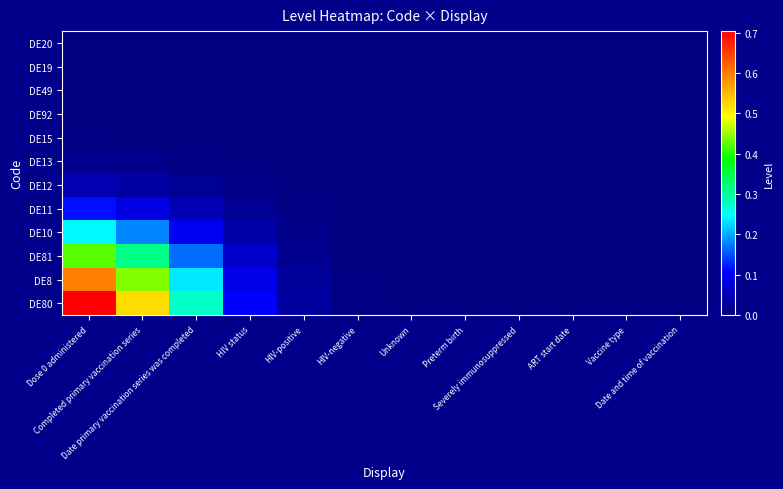

At which category does the chart reach its minimum across all series?

Date and time of vaccination